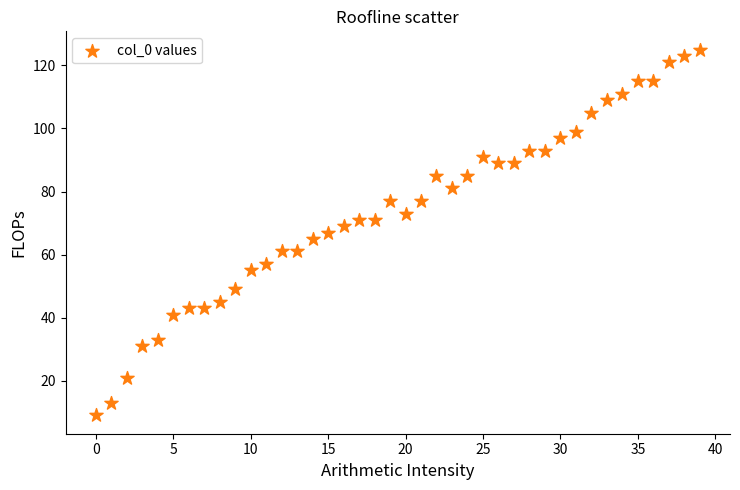

What is the range of Y values (max minus min)?

116